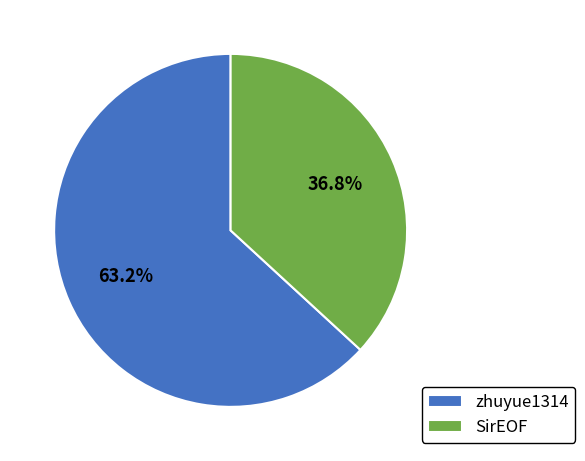

Count the number of slices in the pie.

2